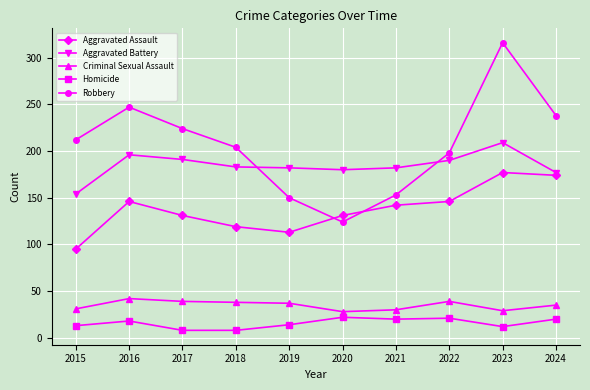

Which series changed the most between 2019 and 2024?

Robbery